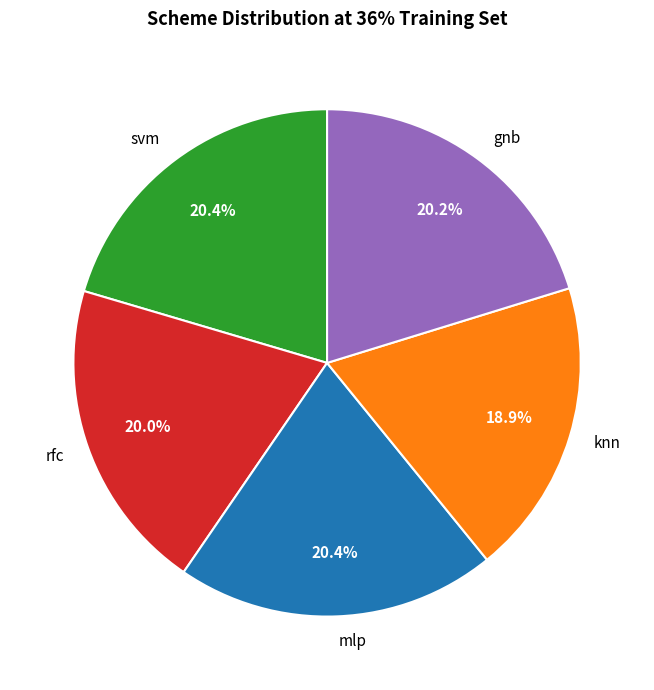

Approximately how many times larger is the value at mlp compared to gnb?

1.0